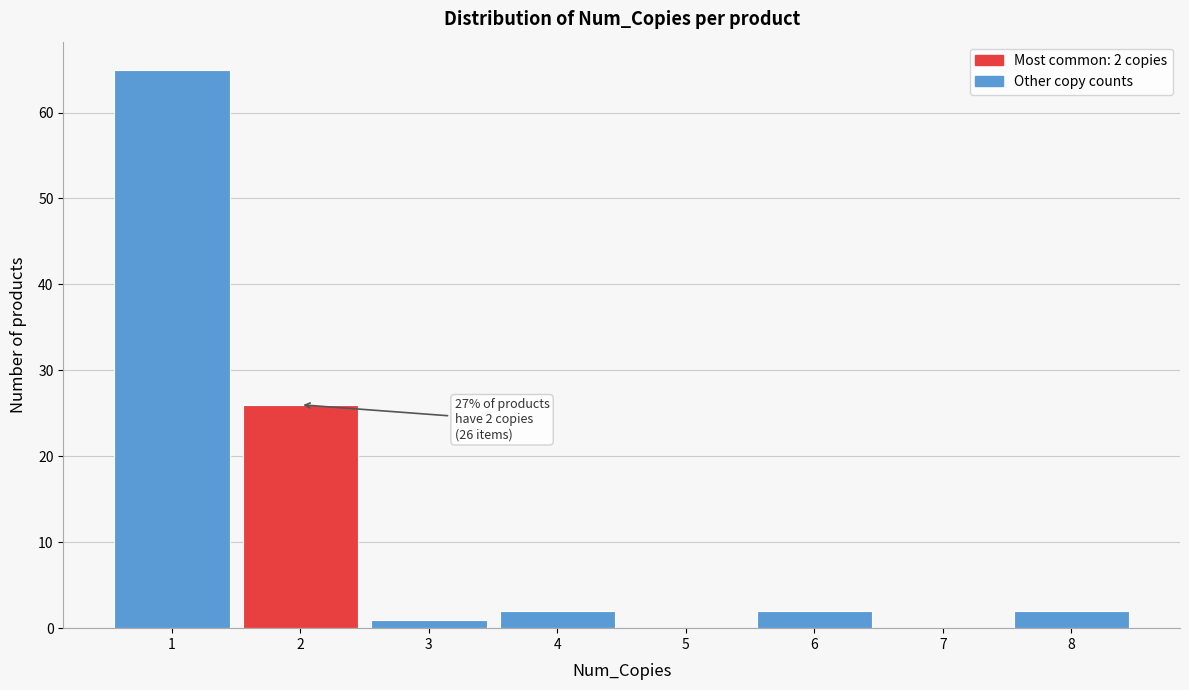

Which range on the x-axis has the tallest bar?

0.5 to 1.5